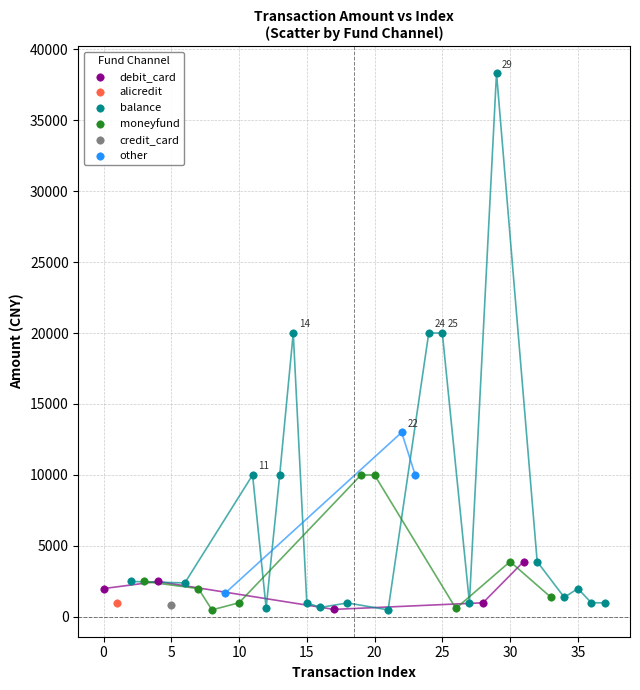

Which series contains the highest Y value?

balance